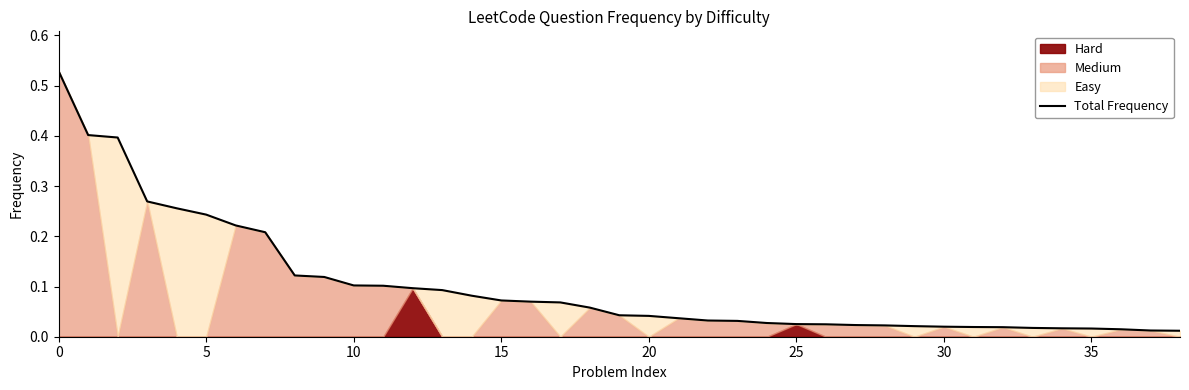

What is the label of the 33rd point from the left?

32